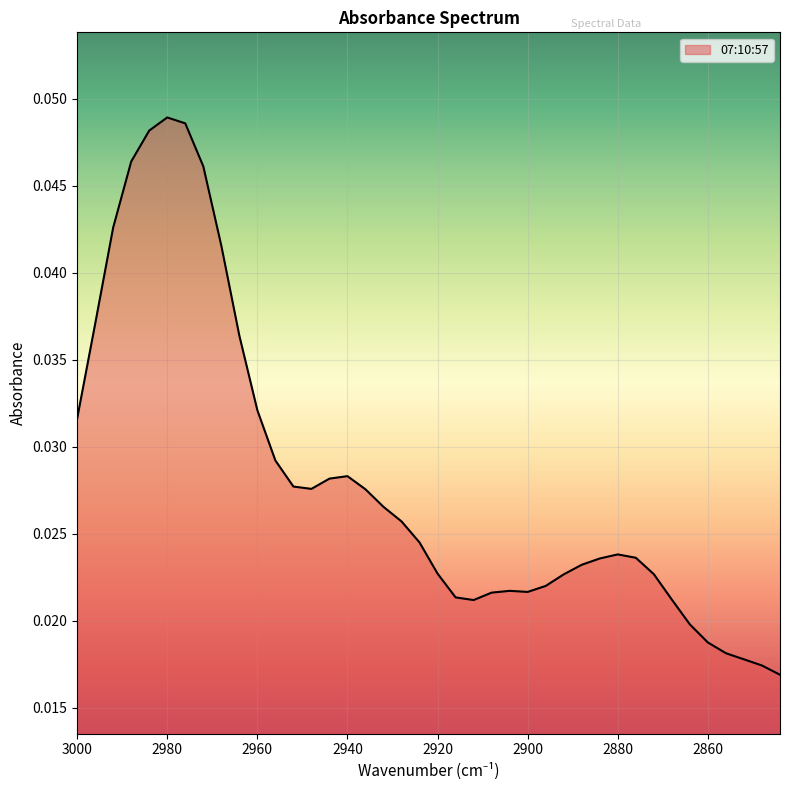

Between 2956 and 2896, which is larger?

2956